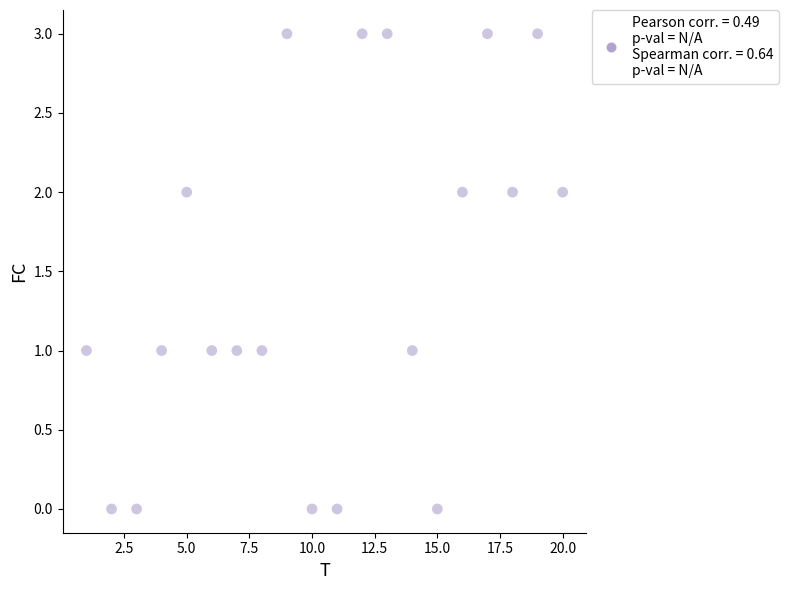

What is the range of Y values (max minus min)?

3